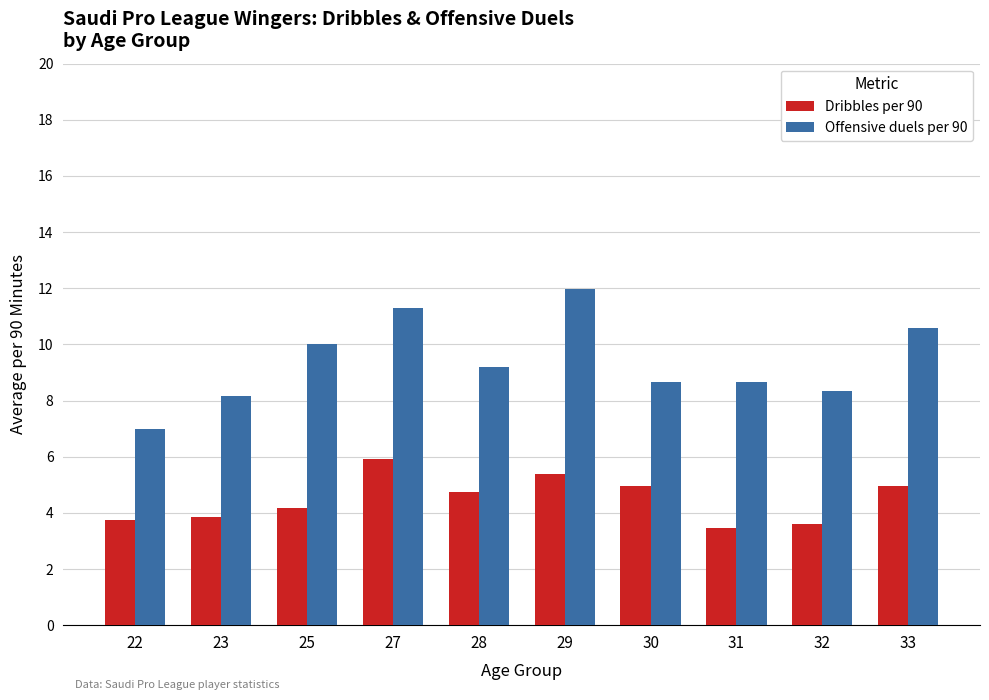

What is the maximum value shown in the chart?

12.0